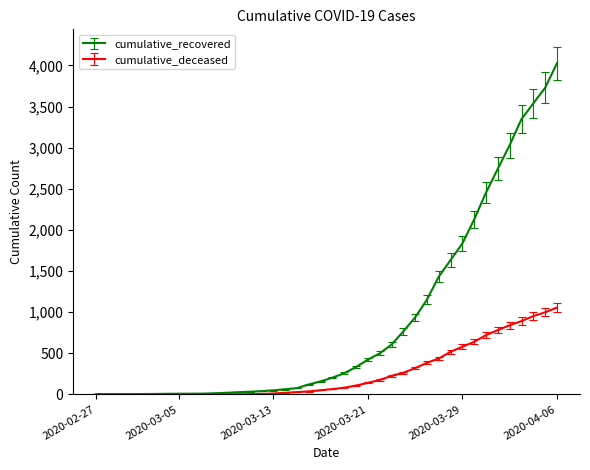

Which series has the largest total across all categories?

cumulative_recovered